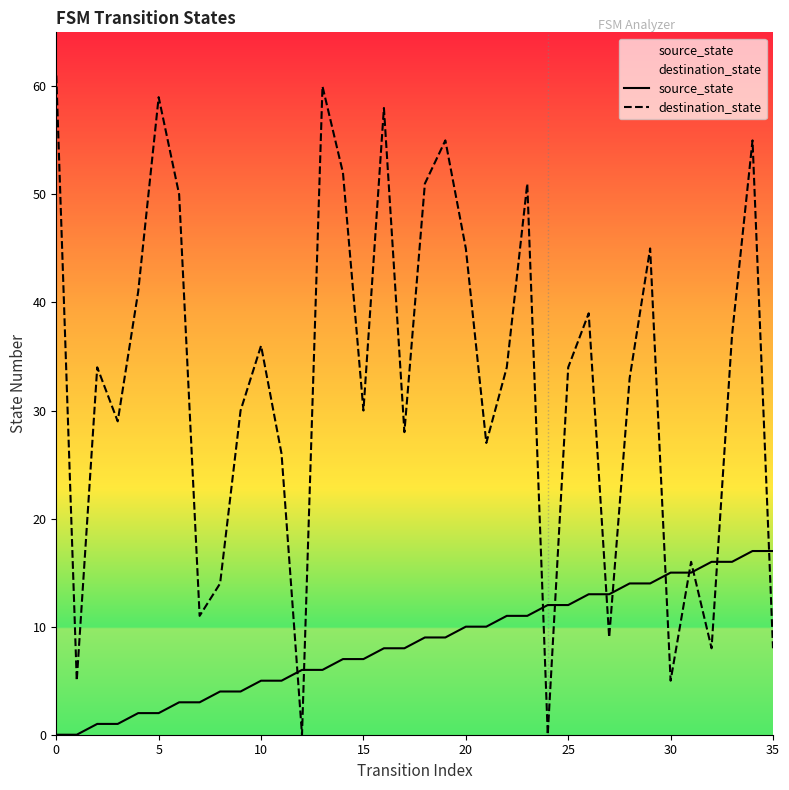

Which category has the highest value in the source_state series?

34